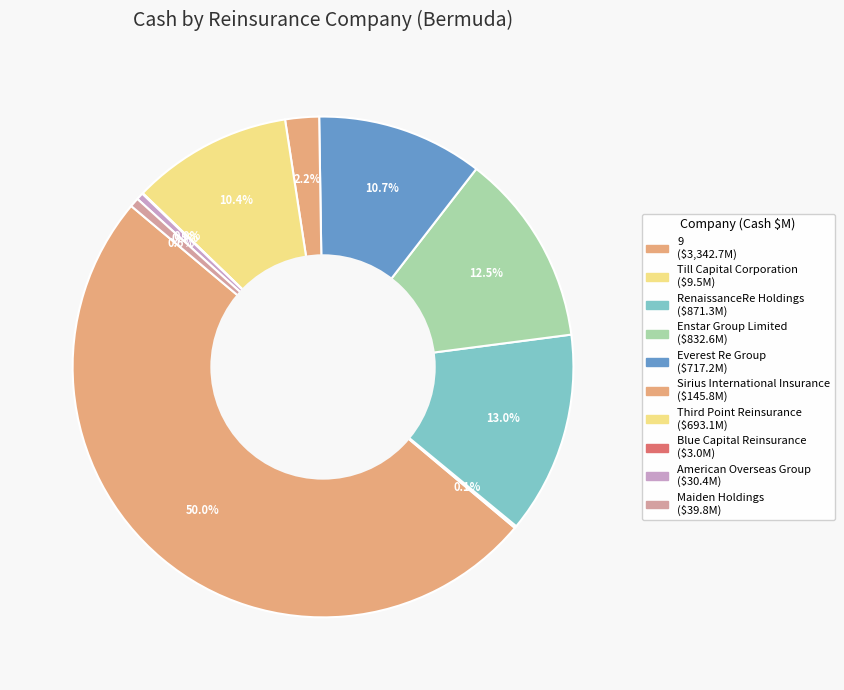

What percentage is the Maiden Holdings slice, to the nearest percent?

1%